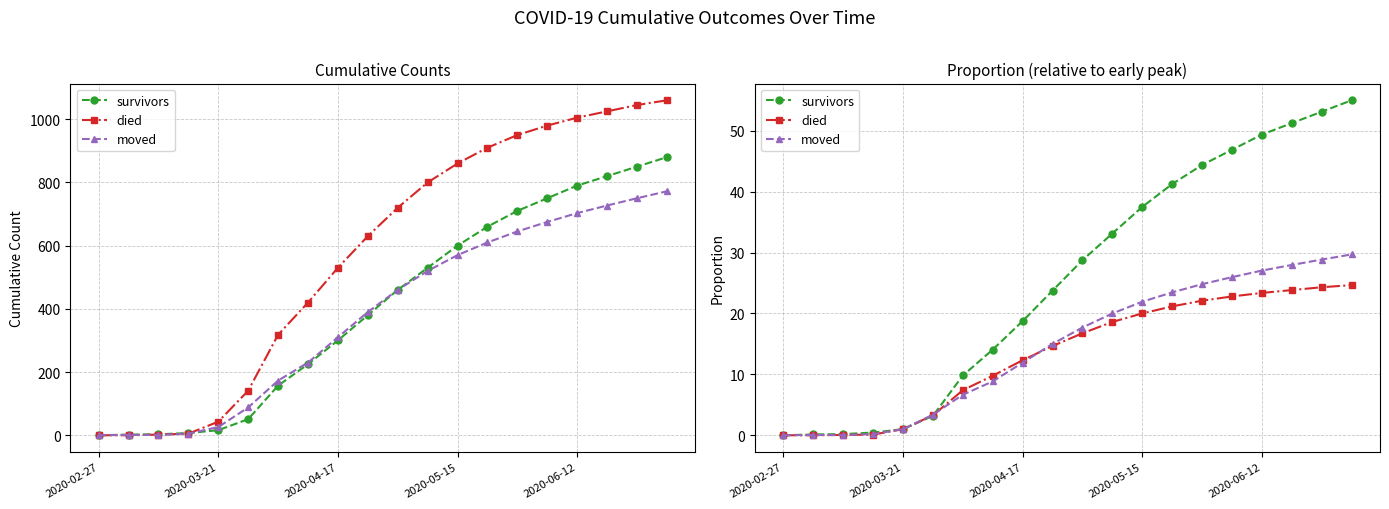

At which category is the sum across all series the highest?

19